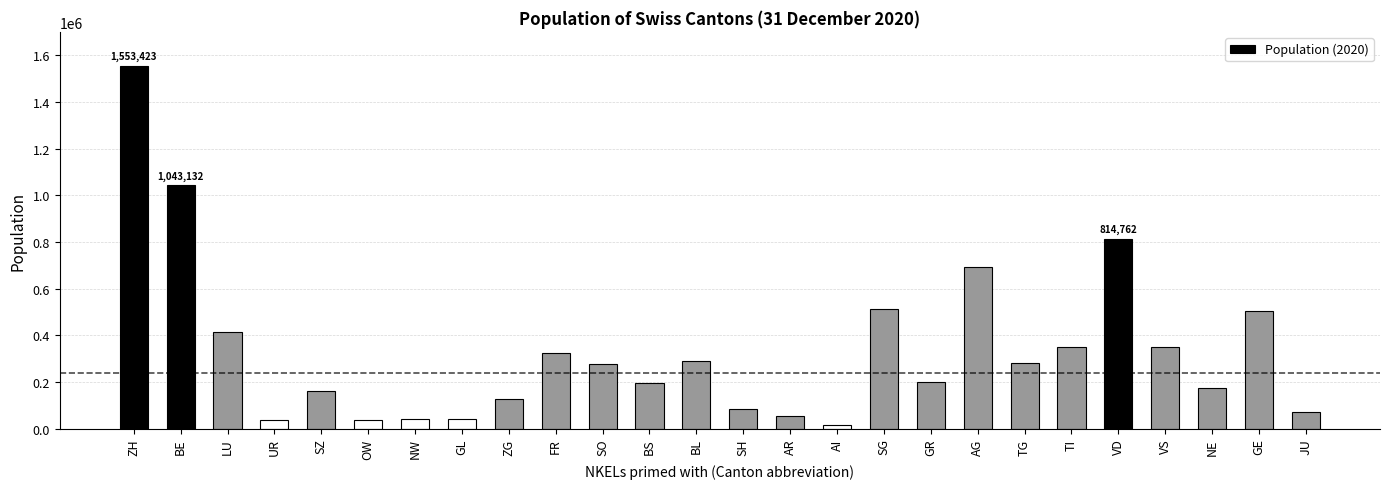

At which label is the value closest to 784858?

VD